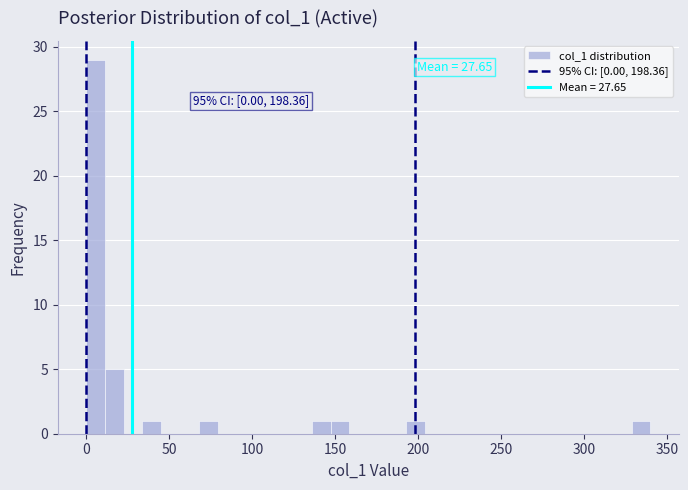

Around what value on the x-axis is the tallest bar? Give the approximate position of its centre, as read against the axis.

5